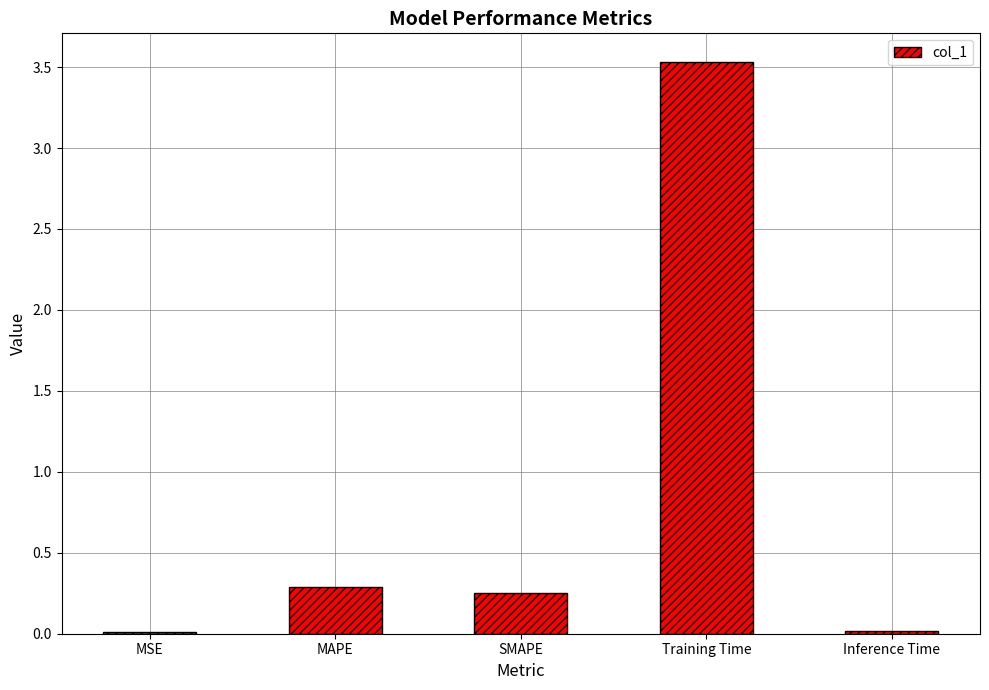

The chart shows a value of 3.5 at Training Time. True or false?

True